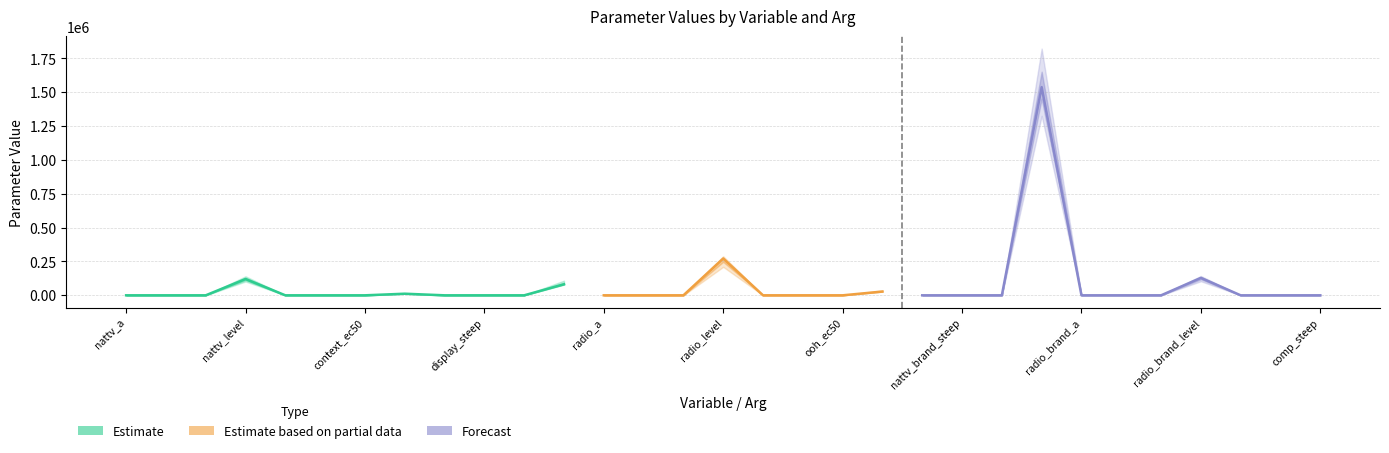

True or false: lower and value intersect in this chart.

False